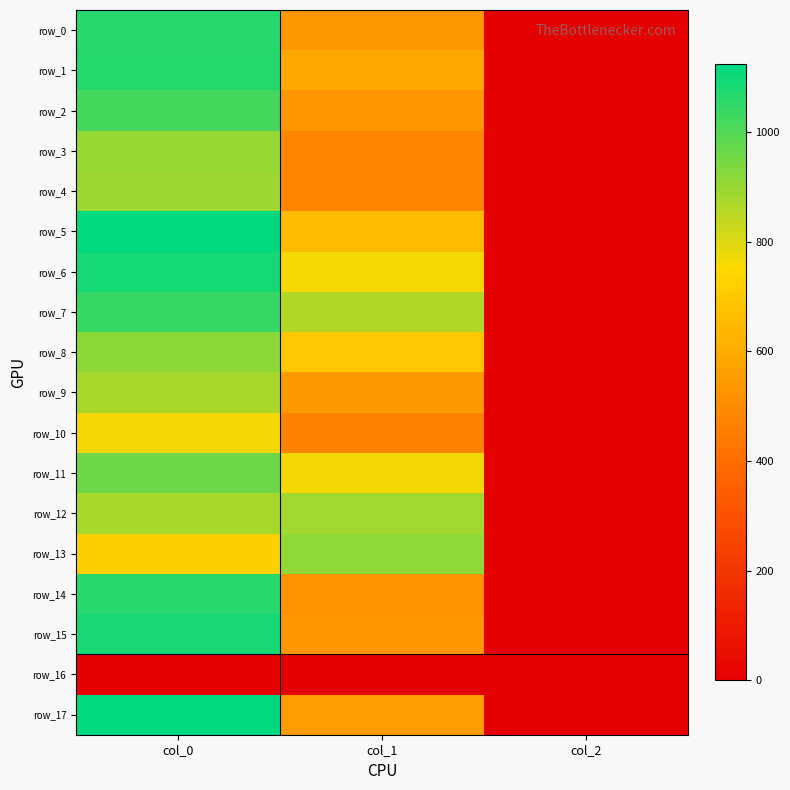

What is the difference between the row_3 values at col_1 and col_0?

424.1